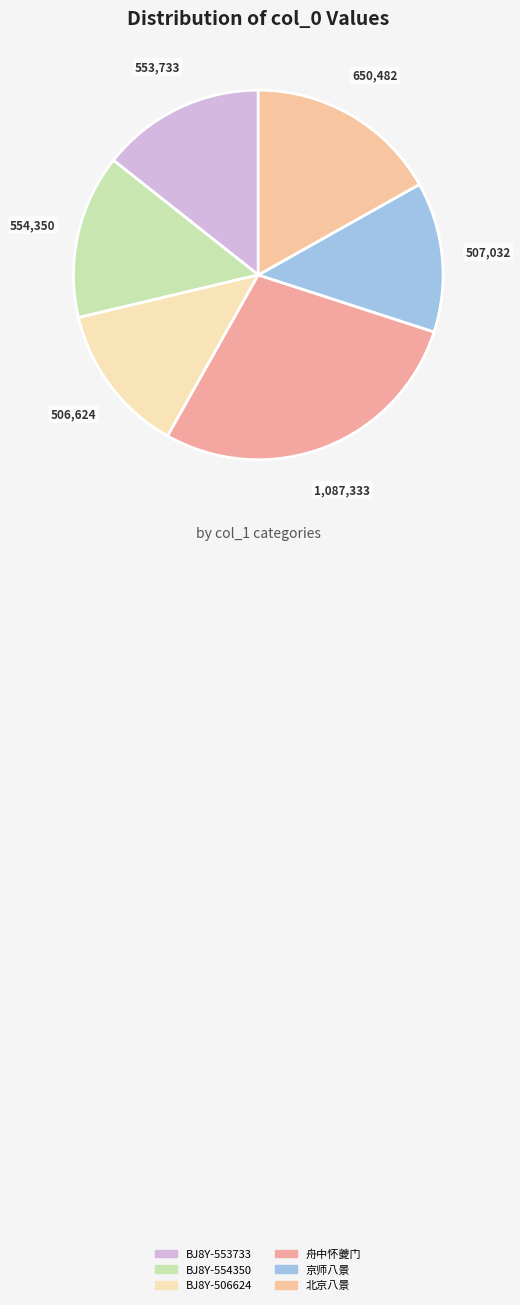

How many segments does this pie chart have?

6